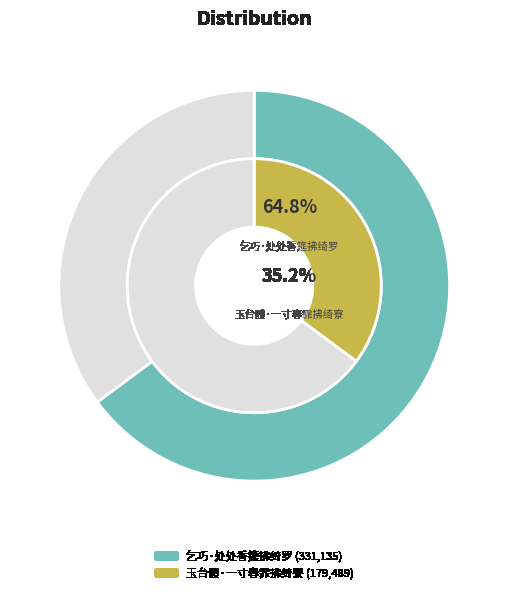

What is the change in value from 乞巧·处处香筵拂绮罗 to 玉台體·一寸春霏拂绮寮?

-151646